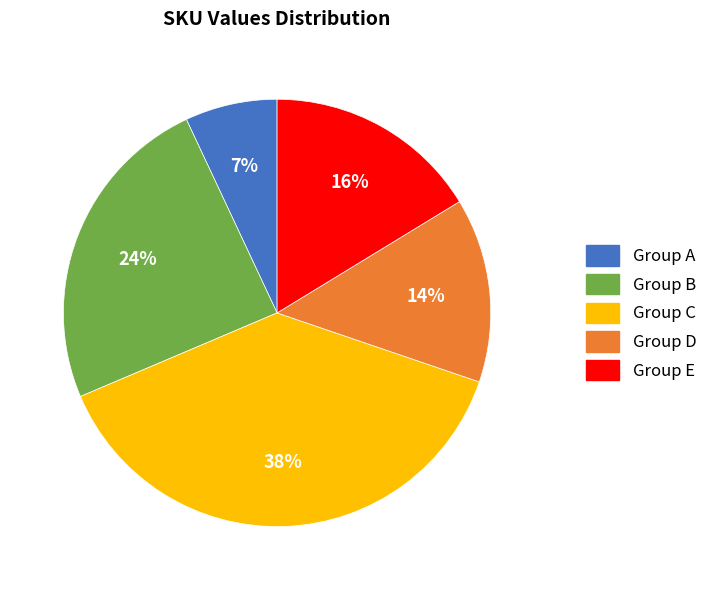

Does Group A account for over 50% of the chart?

No